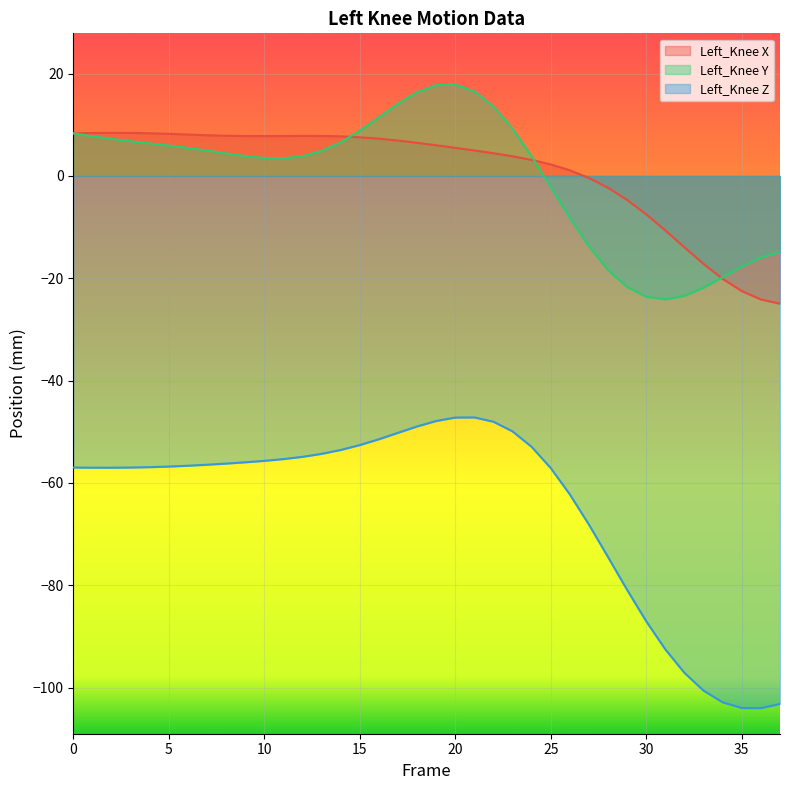

List the series in order of their peak value, lowest first.

Left_Knee Z, Left_Knee X, Left_Knee Y